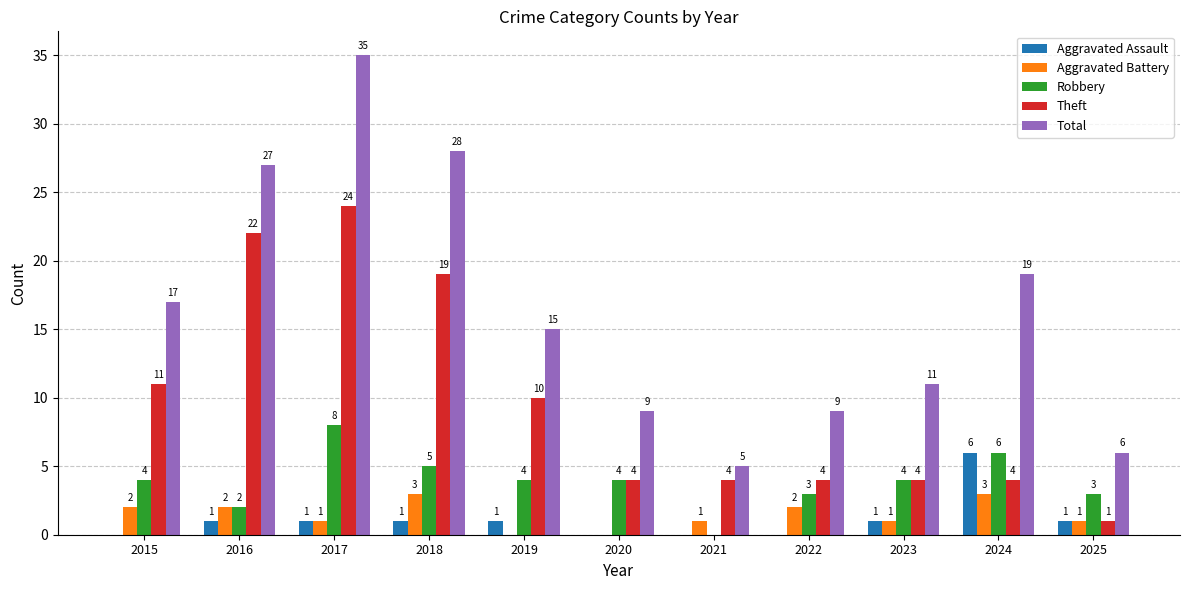

Does the chart contain stacked bars?

No